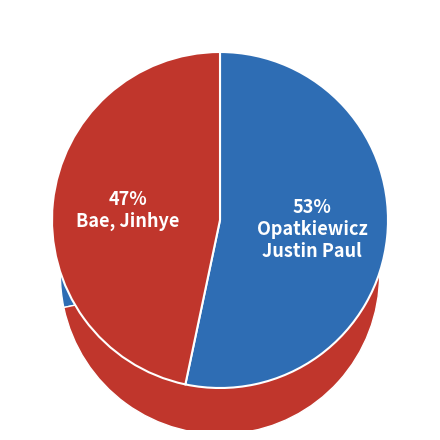

What portion of the pie excludes Opatkiewicz, Justin Paul?

46.7%